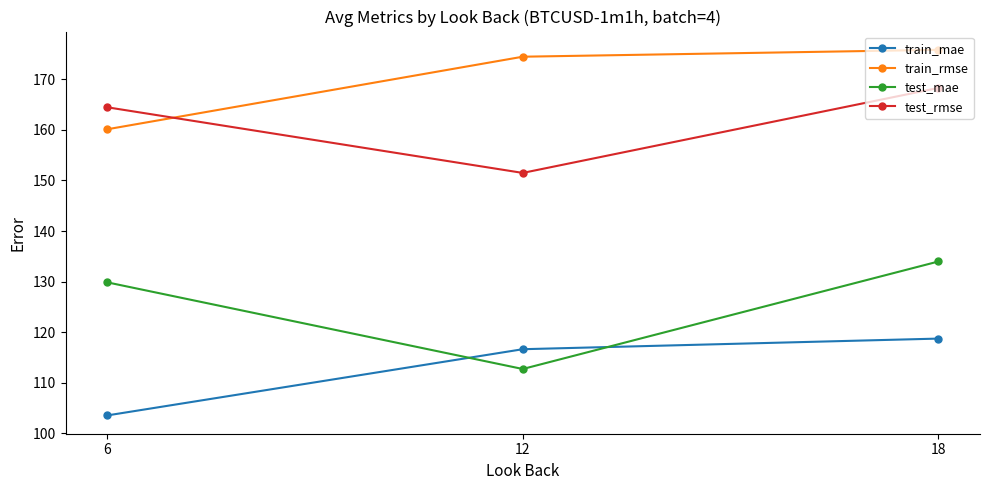

What is the value of the train_rmse point at the 3rd from the left?

175.9